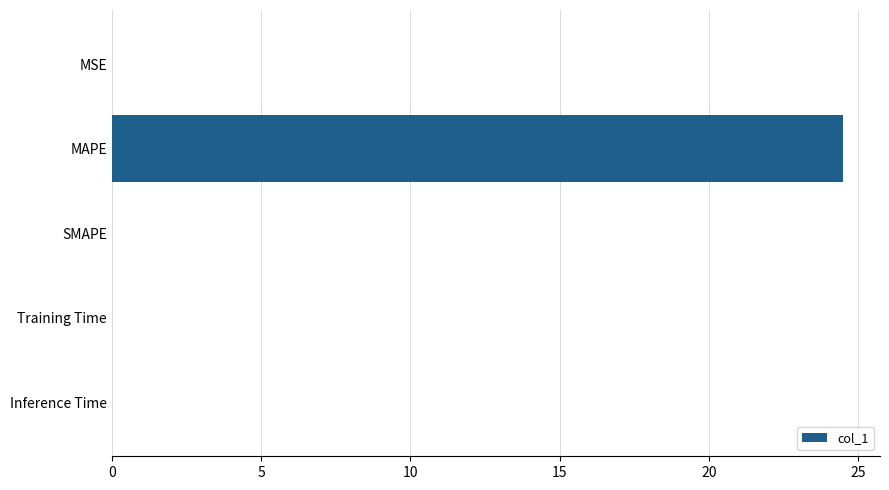

The value at MAPE is 24.5. True or false?

True